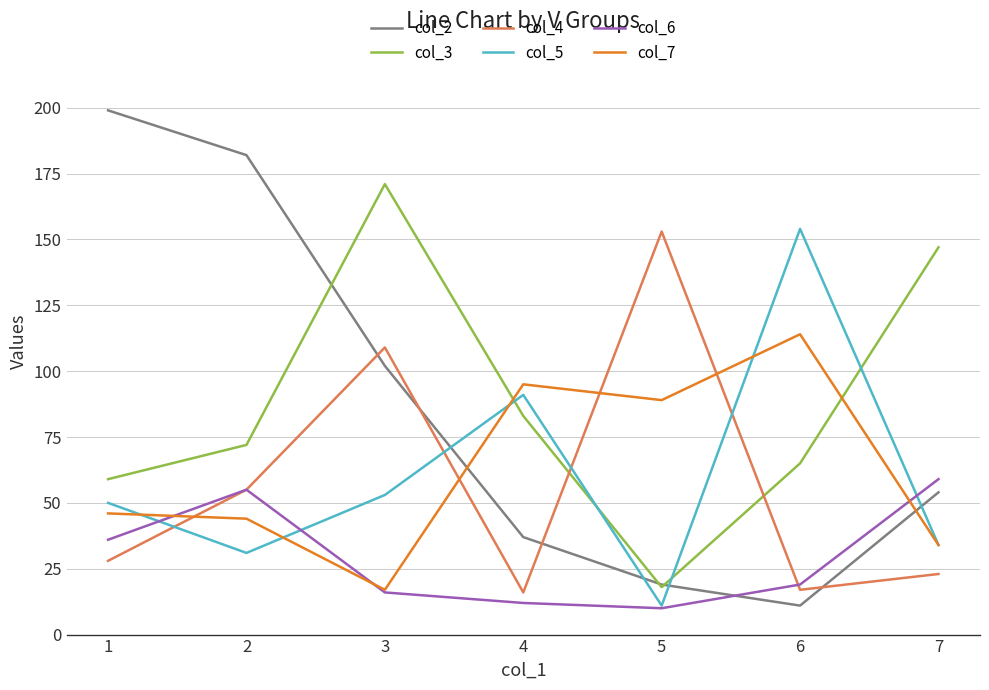

What is the sum of all col_2 values?

604